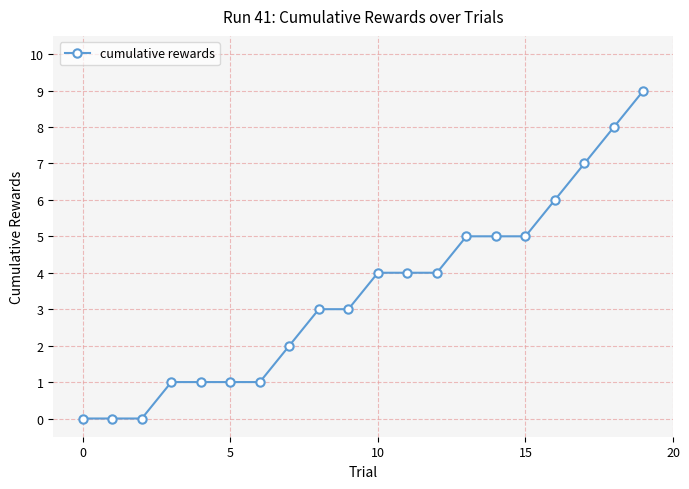

What is the greatest value displayed?

9